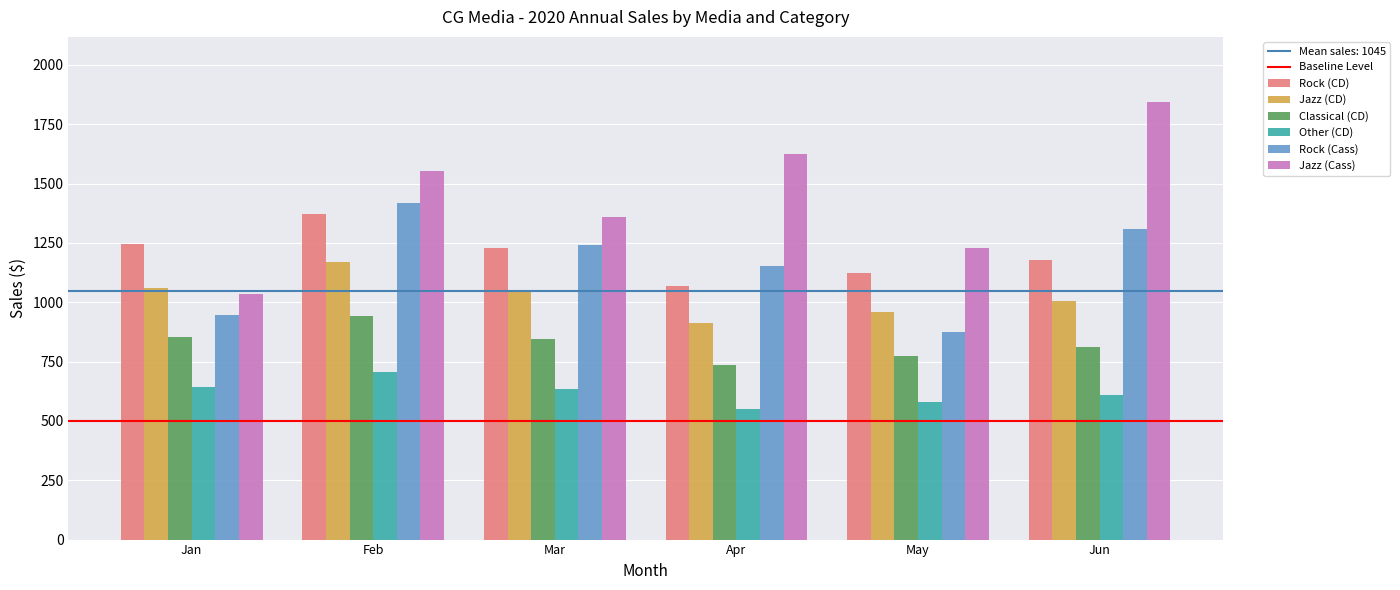

How many categories are shown in the chart?

6